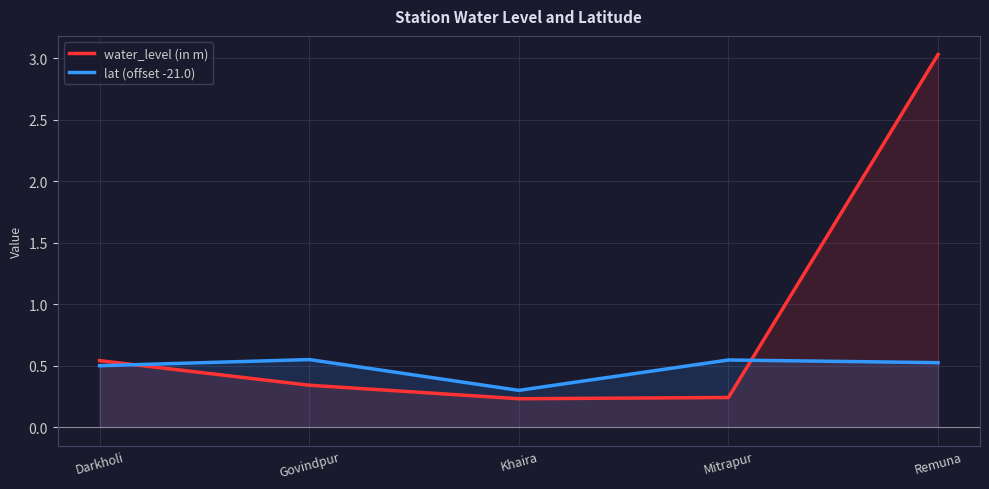

Which series has the widest spread of values?

water_level (in m)